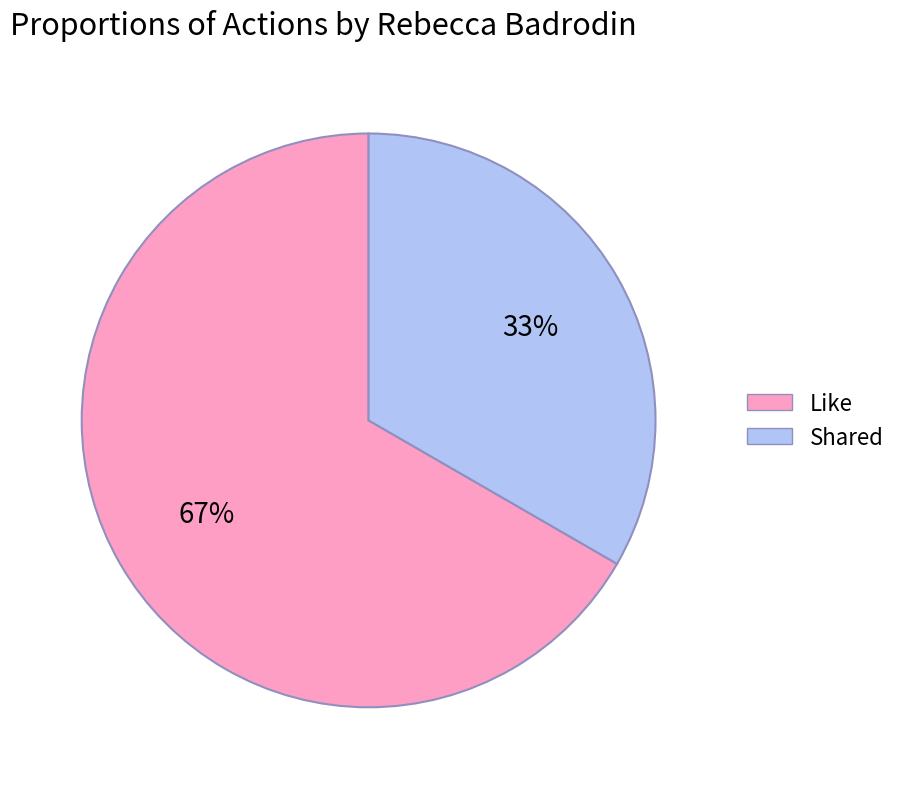

Does any single category account for the majority?

Yes